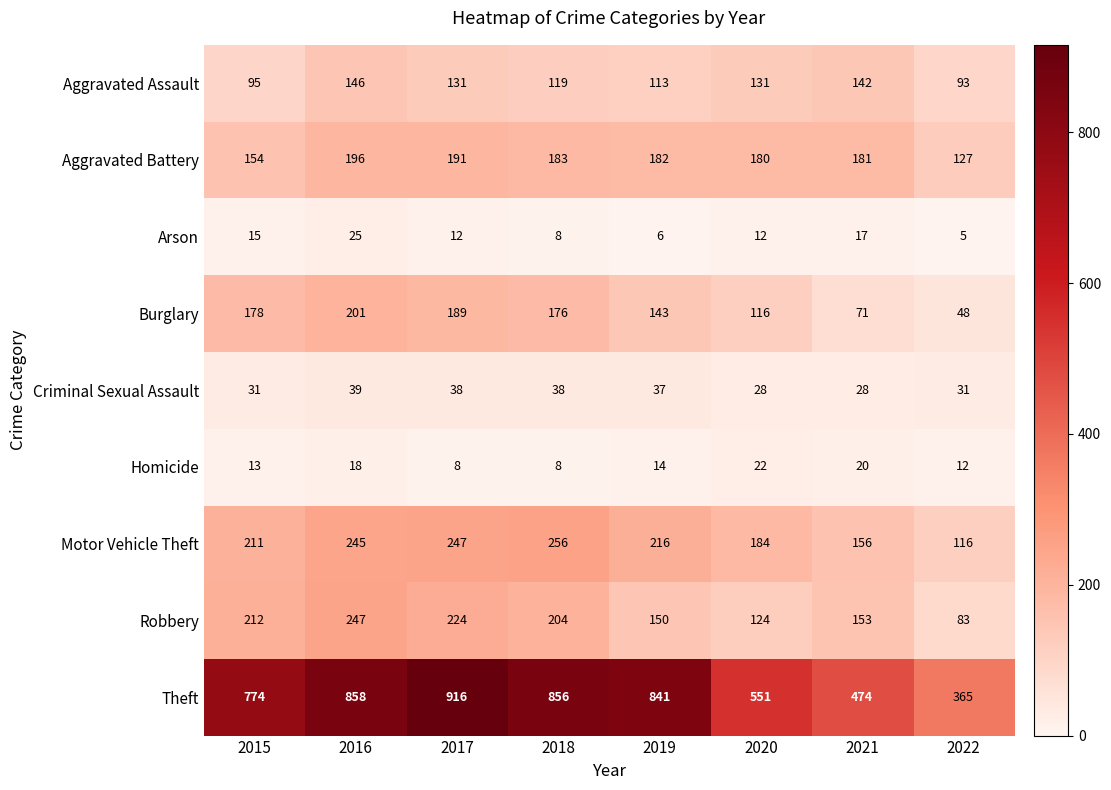

What is the spread (max minus min) of values at 2018?

848